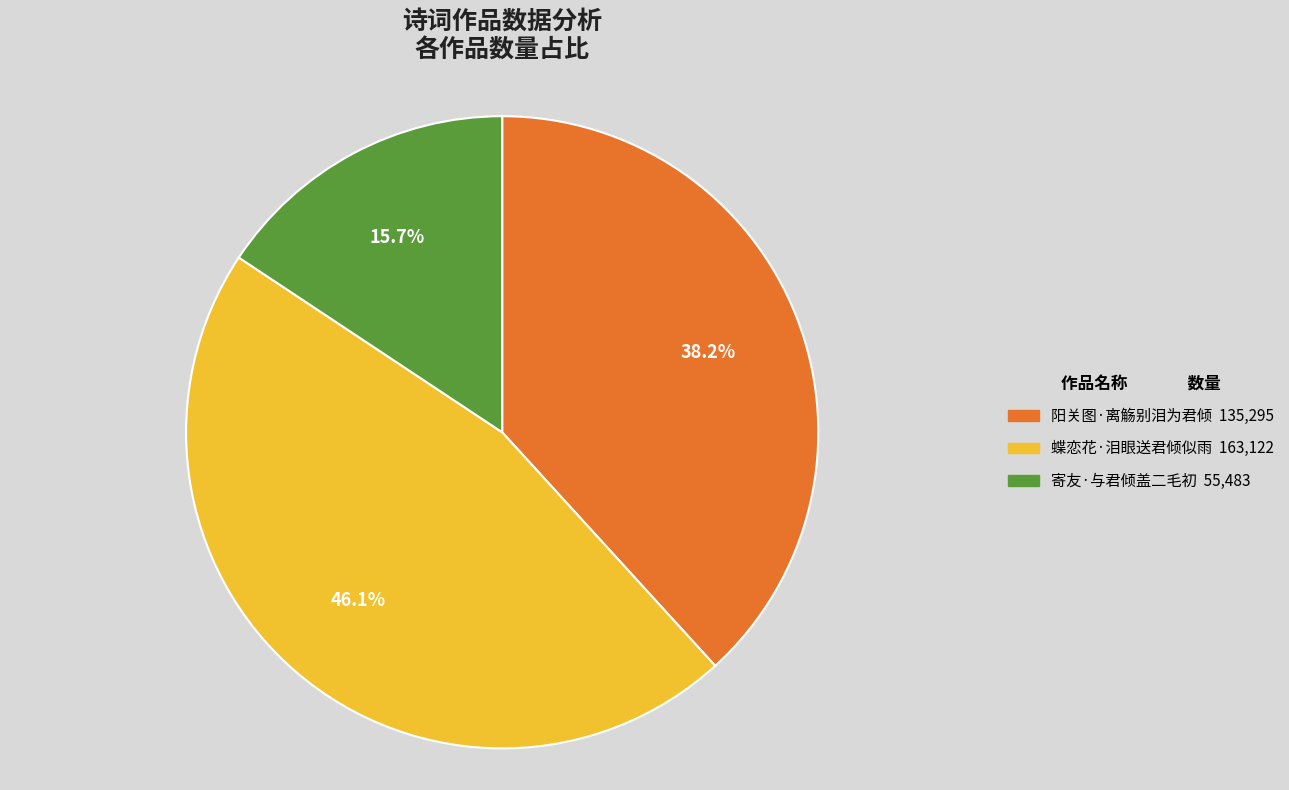

Does any single category account for the majority?

No